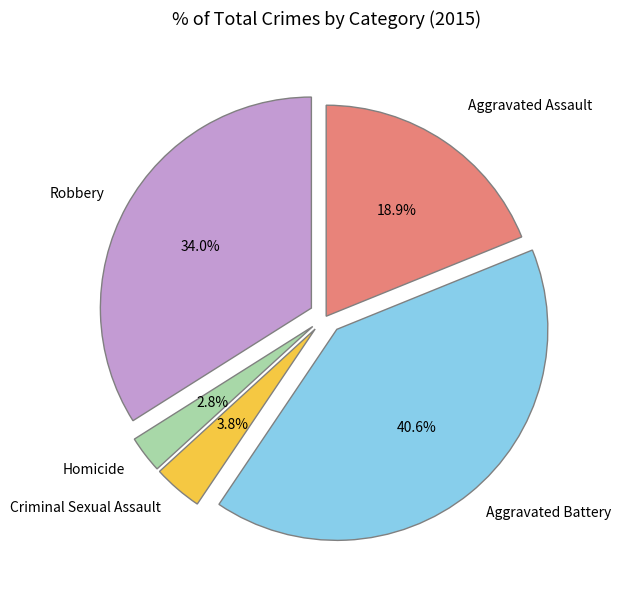

Does Criminal Sexual Assault account for over 50% of the chart?

No